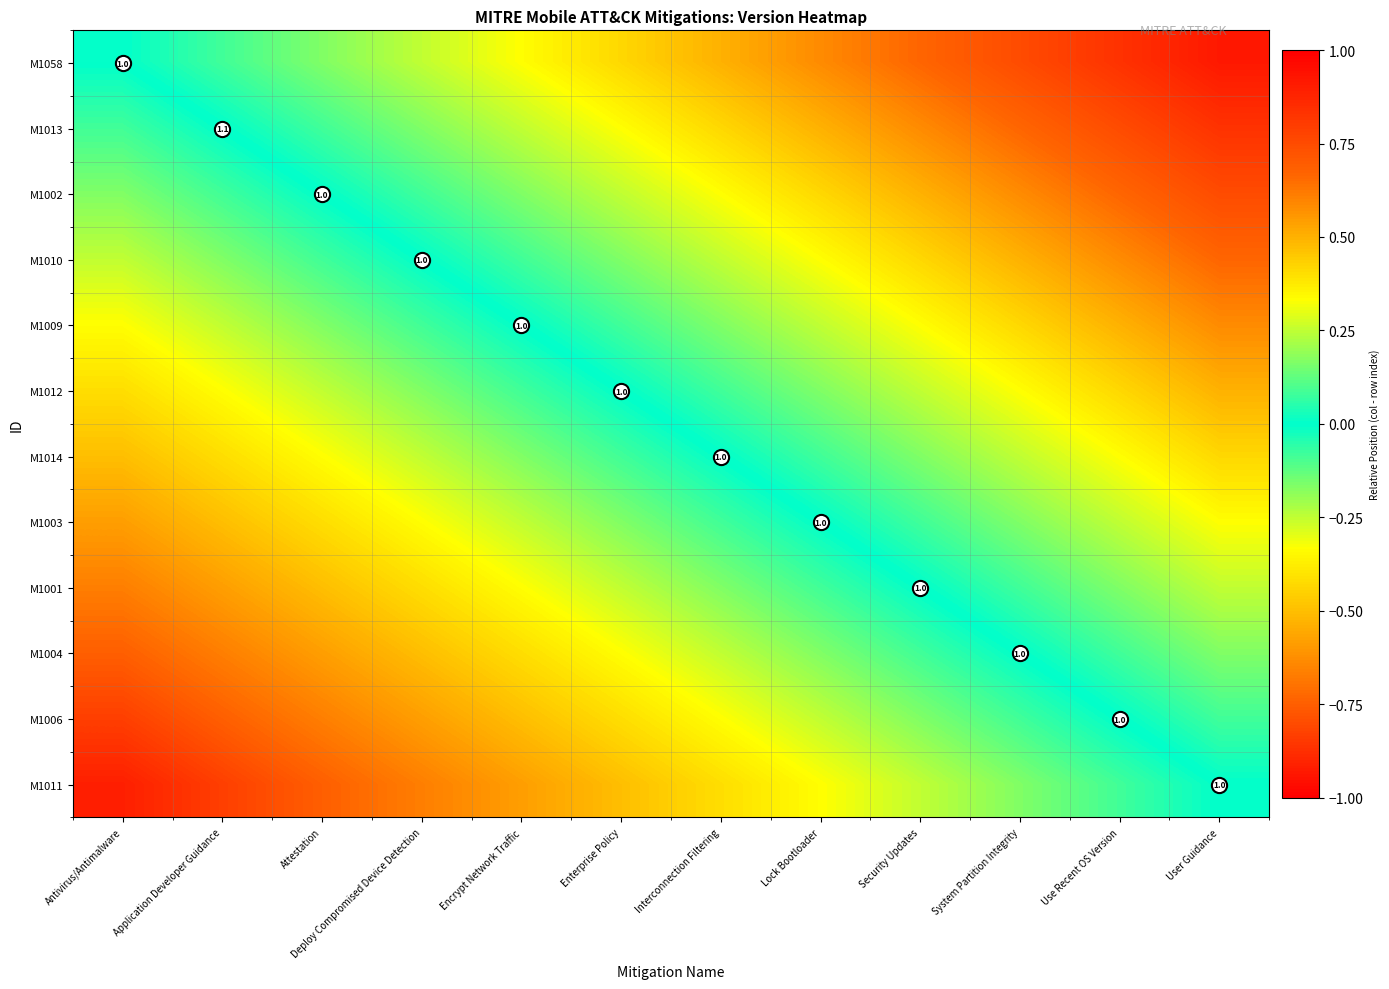

At how many categories does at least one series exceed 0?

11